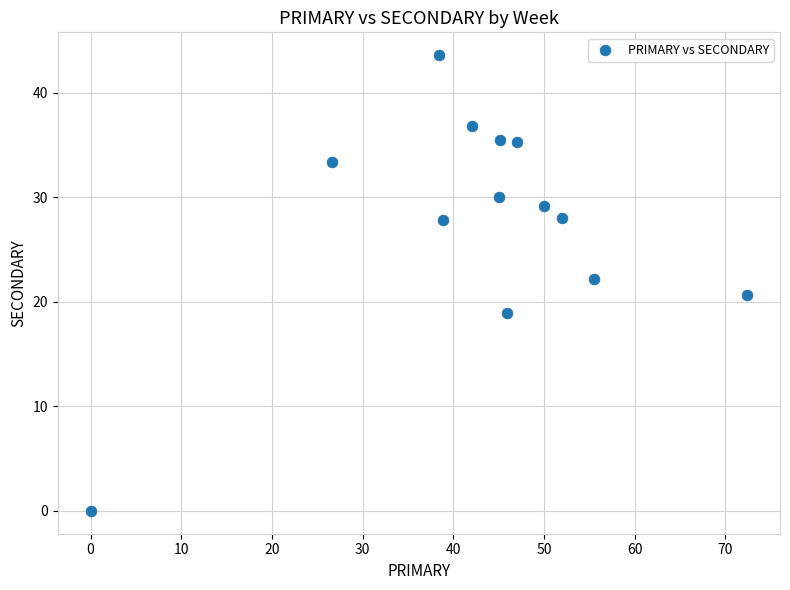

What is the range of X values (max minus min)?

72.4